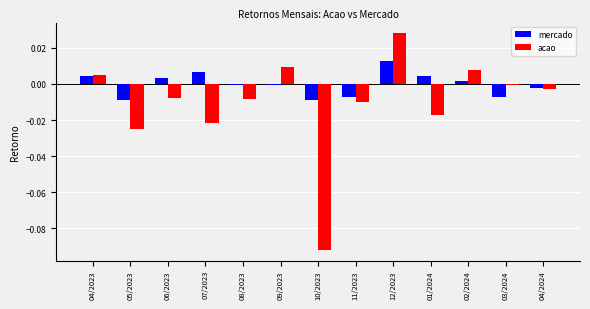

Count the number of data series in this chart.

2